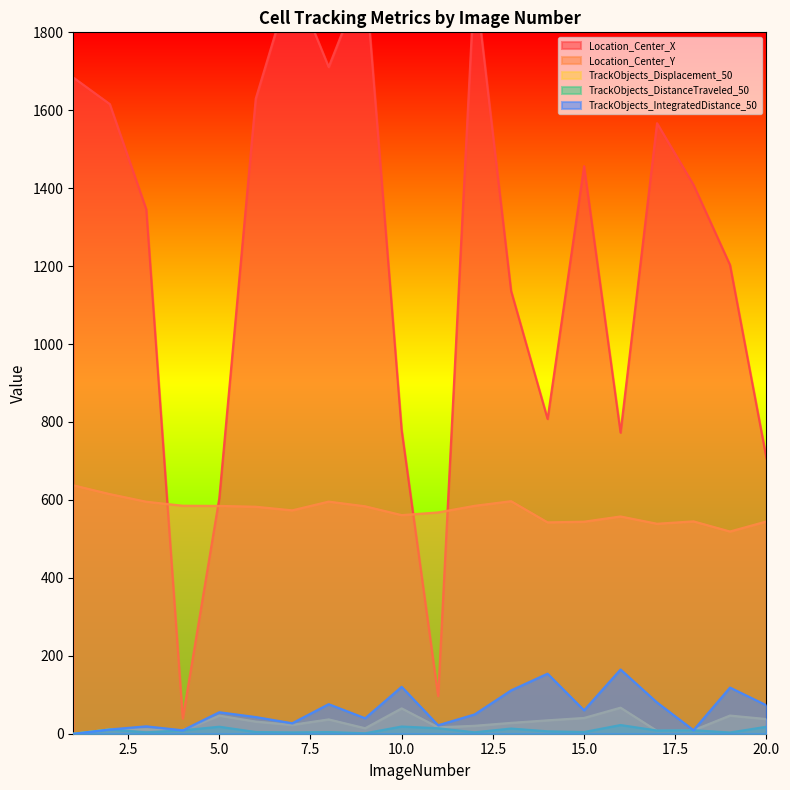

True or false: TrackObjects_Displacement_50 and Location_Center_X intersect in this chart.

False